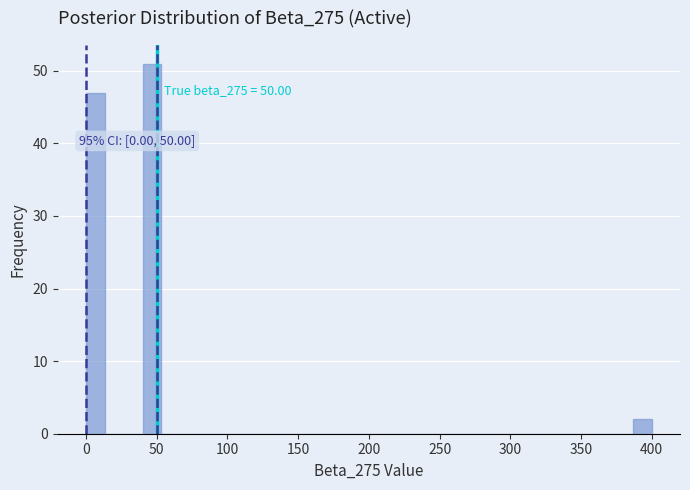

Around what value on the x-axis is the tallest bar? Give the approximate position of its centre, as read against the axis.

45